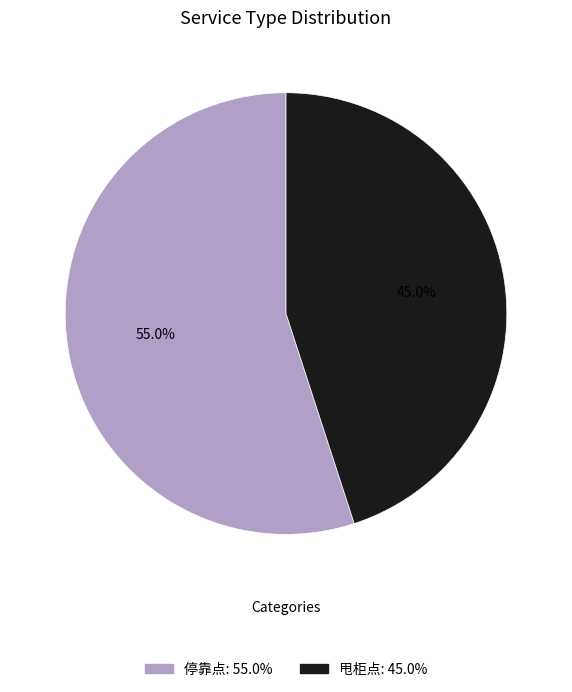

The 甩柜点 slice represents 37% of the pie. True or false?

False